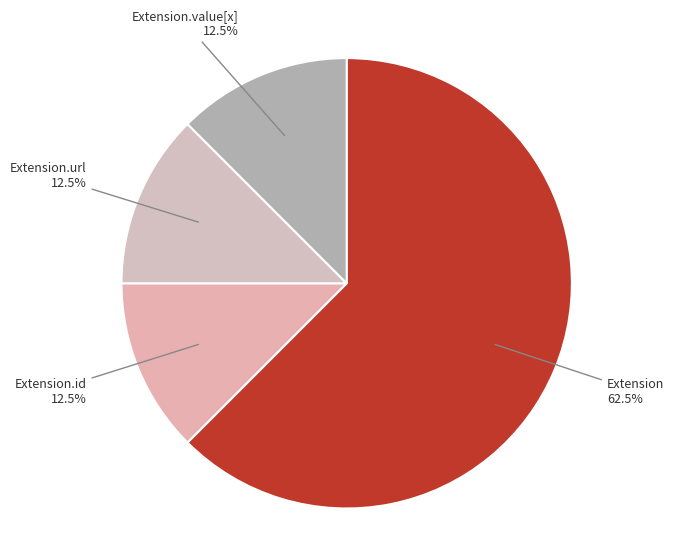

How many slices are in this pie chart?

4